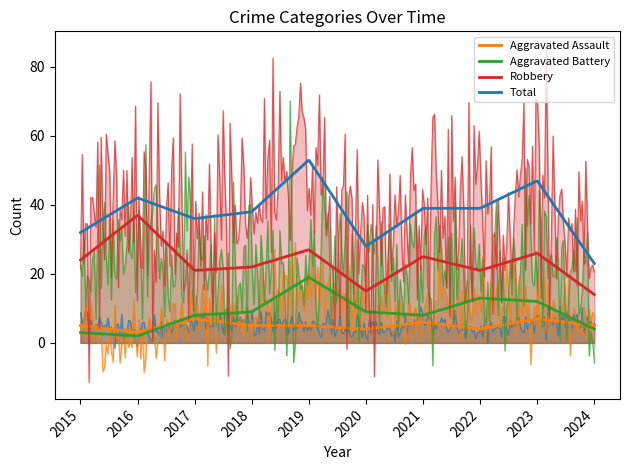

Which series has the largest total across all categories?

Total